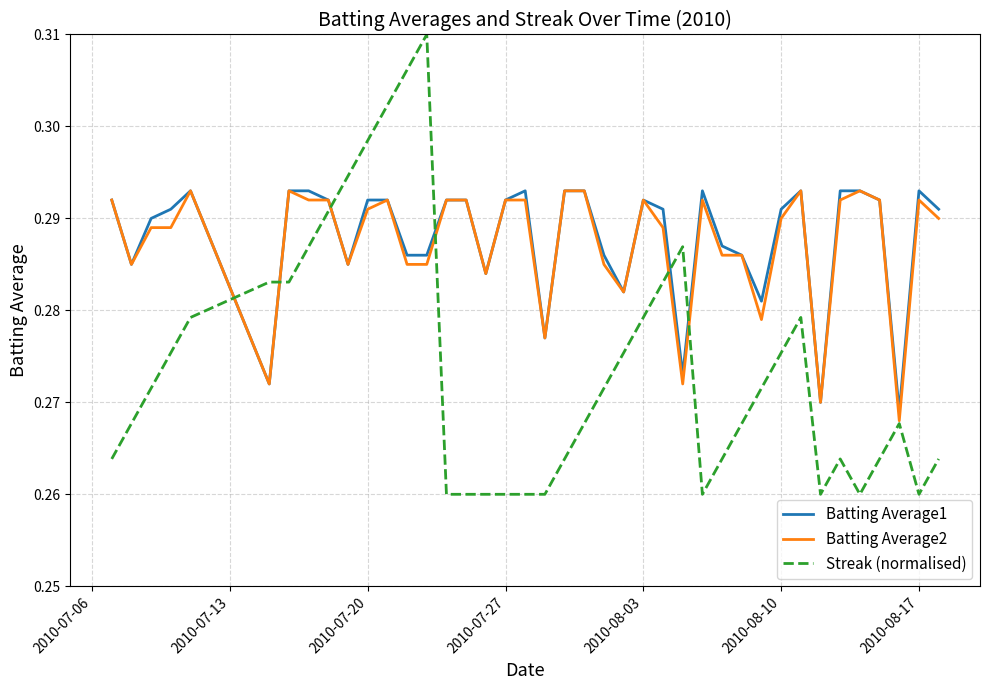

Which series ends up on top after the final intersection of Streak (normalised) and Batting Average1?

Batting Average1